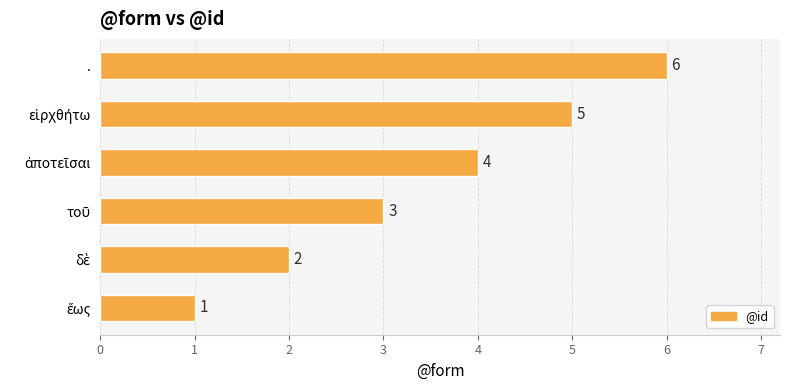

How many data points are less than 4?

3